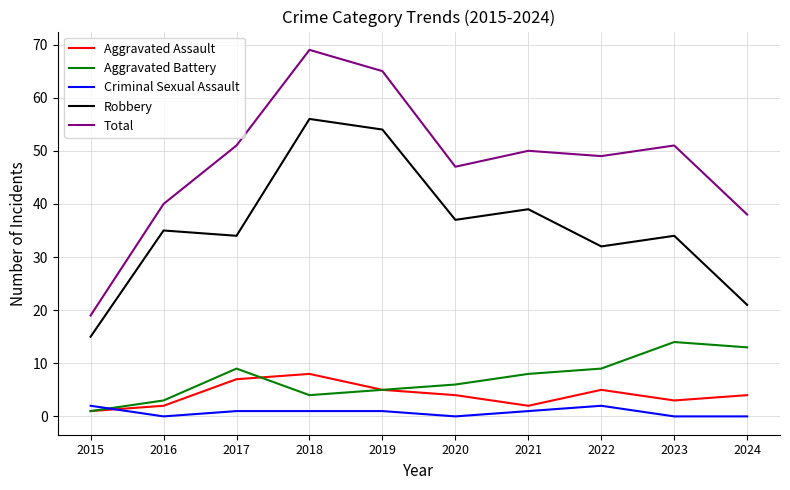

At which category is the sum across all series the highest?

2018